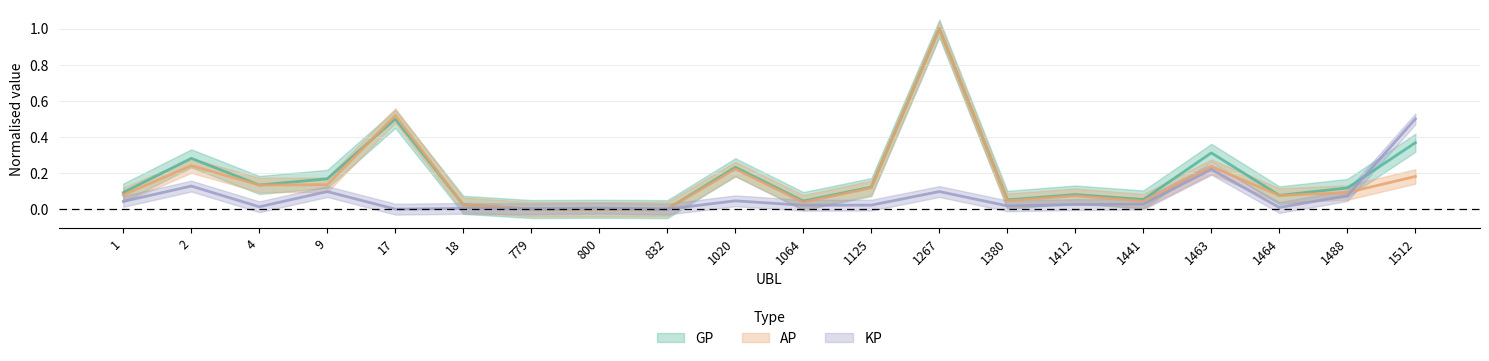

Reading left to right, transcribe all the data shown in this chart.

GP: 1=0.1	2=0.3	4=0.1	9=0.2	17=0.5	18=0.0	779=0.0	800=0.0	832=0.0	1020=0.2	1064=0.0	1125=0.1	1267=1.0	1380=0.1	1412=0.1	1441=0.1	1463=0.3	1464=0.1	1488=0.1	1512=0.4
AP: 1=0.1	2=0.2	4=0.1	9=0.1	17=0.5	18=0.0	779=0.0	800=0.0	832=0.0	1020=0.2	1064=0.0	1125=0.1	1267=1.0	1380=0.0	1412=0.1	1441=0.0	1463=0.2	1464=0.1	1488=0.1	1512=0.2
KP: 1=0.0	2=0.1	4=0.0	9=0.1	17=0.0	18=0.0	779=0.0	800=0.0	832=0.0	1020=0.0	1064=0.0	1125=0.0	1267=0.1	1380=0.0	1412=0.0	1441=0.0	1463=0.2	1464=0.0	1488=0.1	1512=0.5